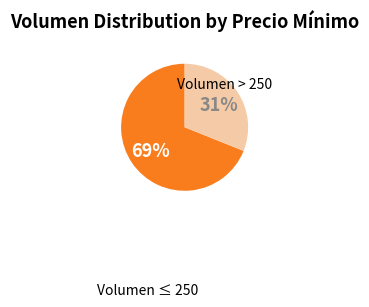

Does any single category account for the majority?

Yes